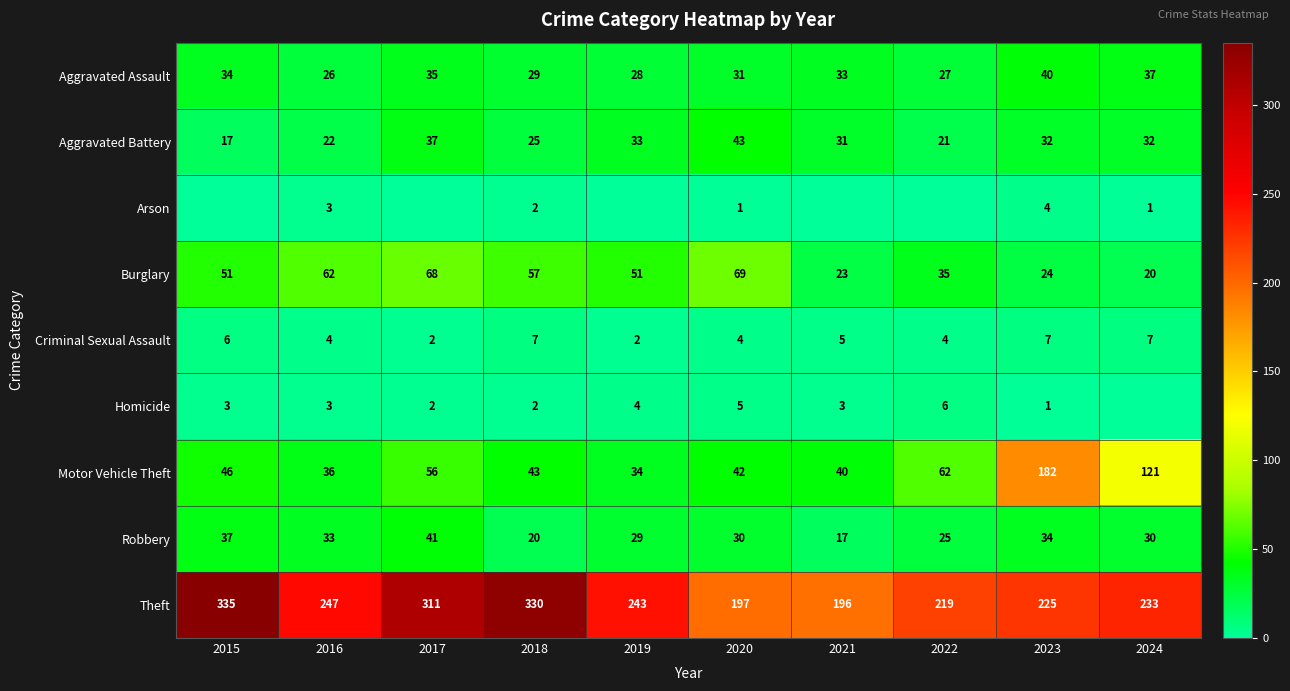

Is the value of Aggravated Assault at 2017 greater than the value of Arson at 2024?

Yes